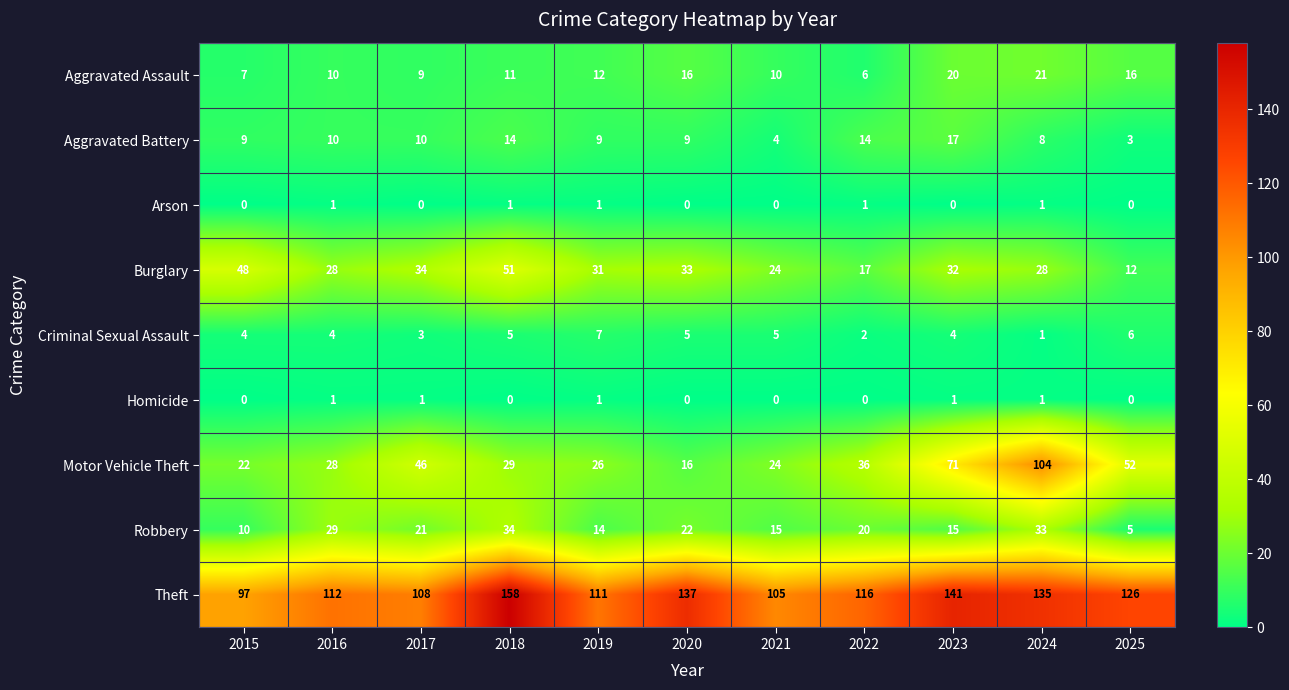

At 2017, list the series in order from largest to smallest.

Theft, Motor Vehicle Theft, Burglary, Robbery, Aggravated Battery, Aggravated Assault, Criminal Sexual Assault, Homicide, Arson